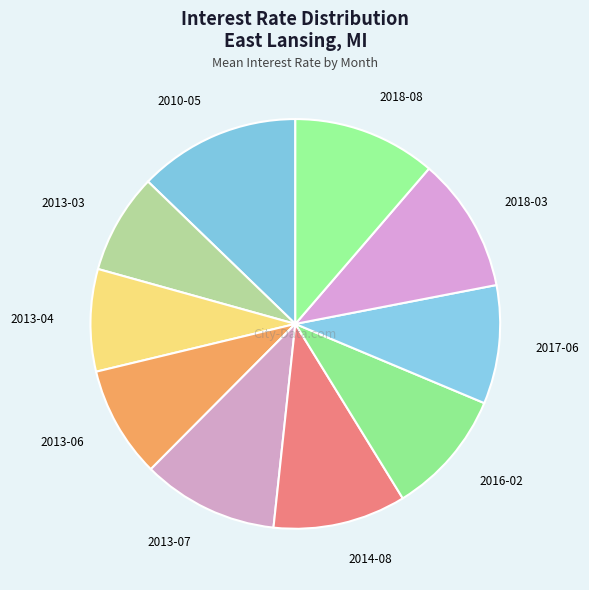

Does 2010-05 account for over 50% of the chart?

No